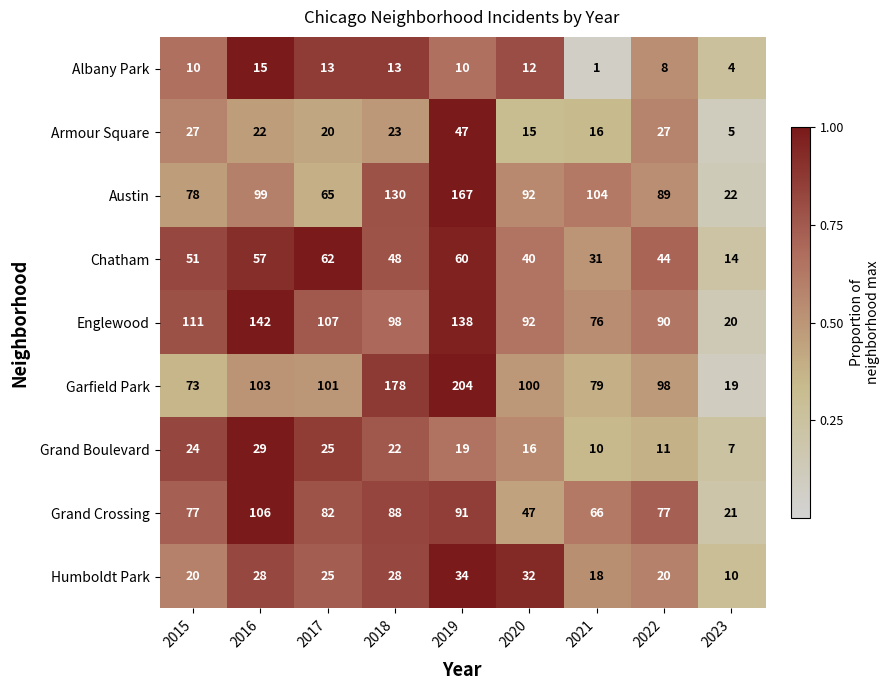

List the series in order of their peak value, lowest first.

Albany Park, Grand Boulevard, Humboldt Park, Armour Square, Chatham, Grand Crossing, Englewood, Austin, Garfield Park